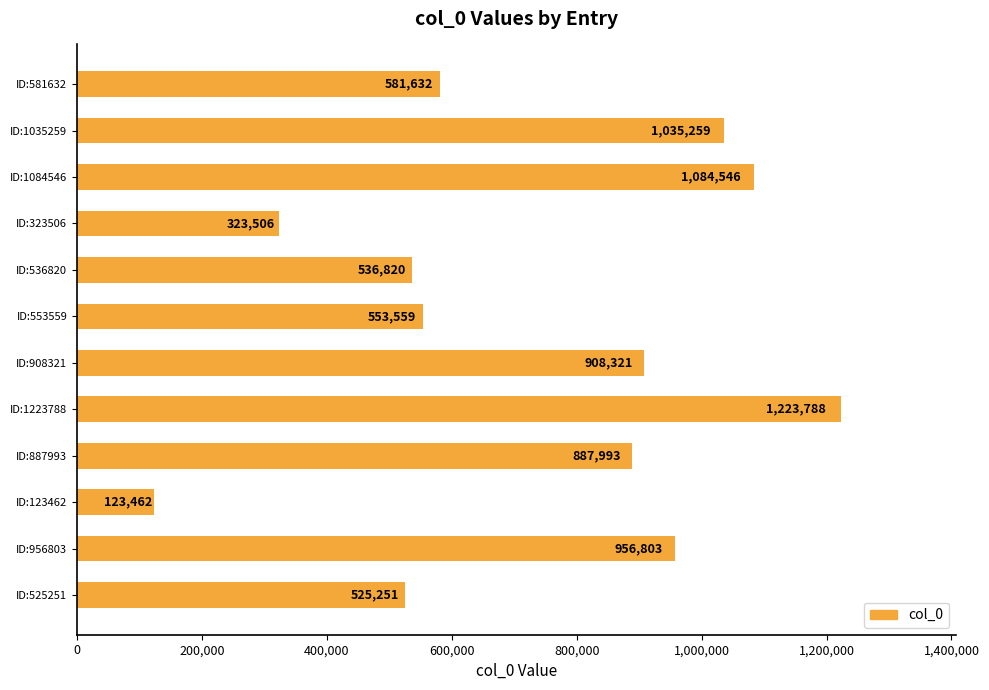

Reading top to bottom, extract all data points from this chart.

581632	1035259	1084546	323506	536820	553559	908321	1223788	887993	123462	956803	525251